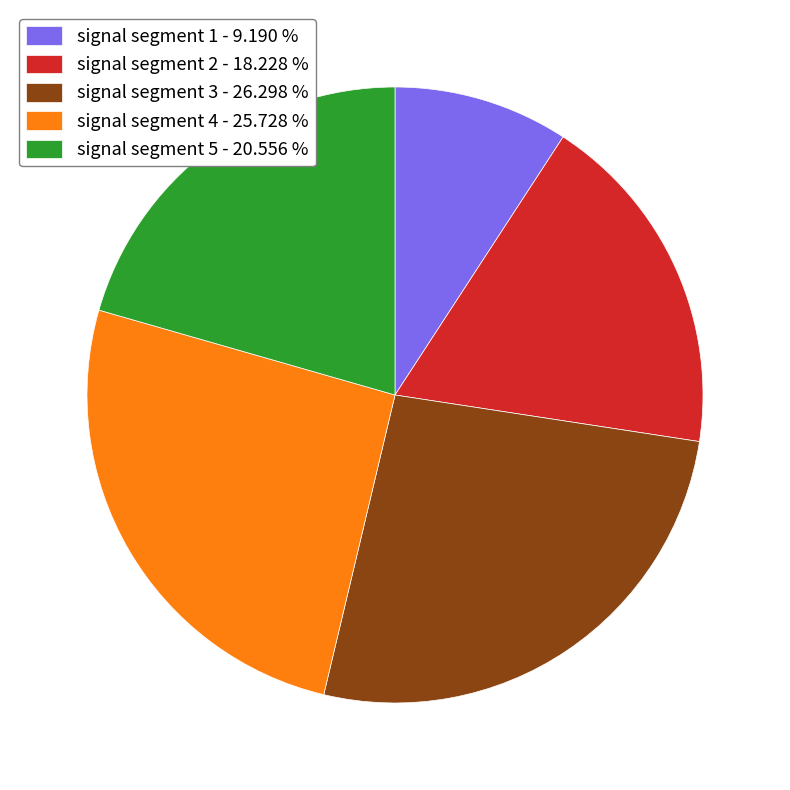

What is the smallest slice in the pie chart?

signal segment 1